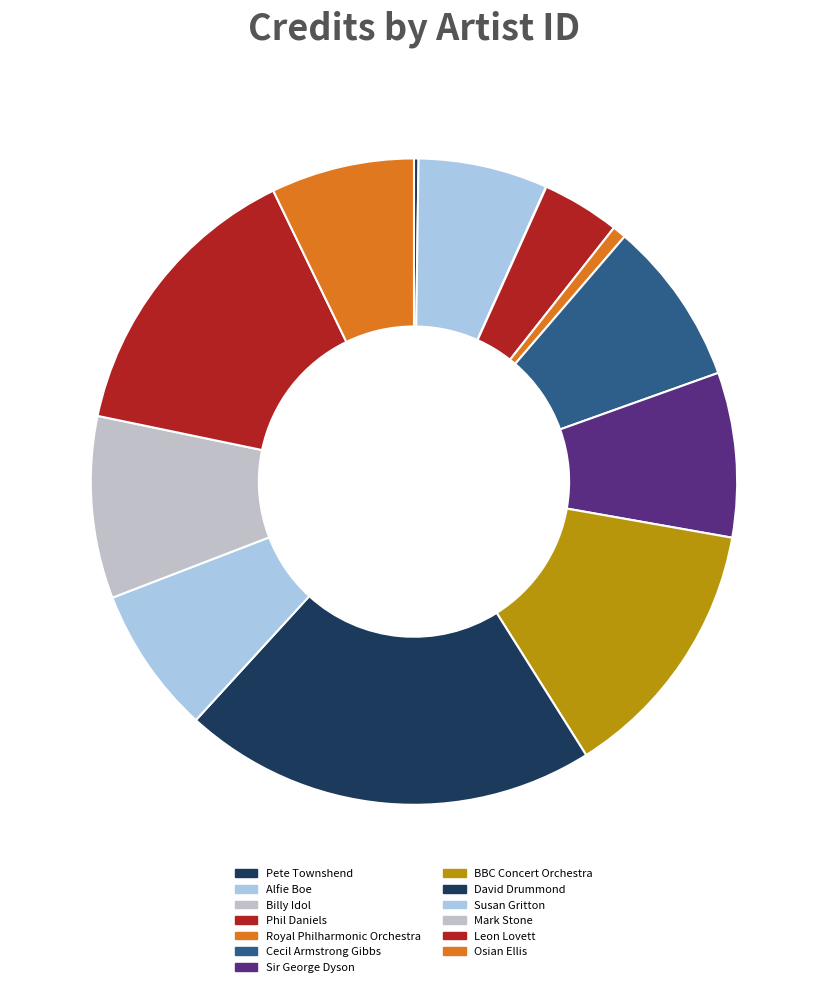

What is the ratio of the value at Sir George Dyson to the value at Alfie Boe?

1.3